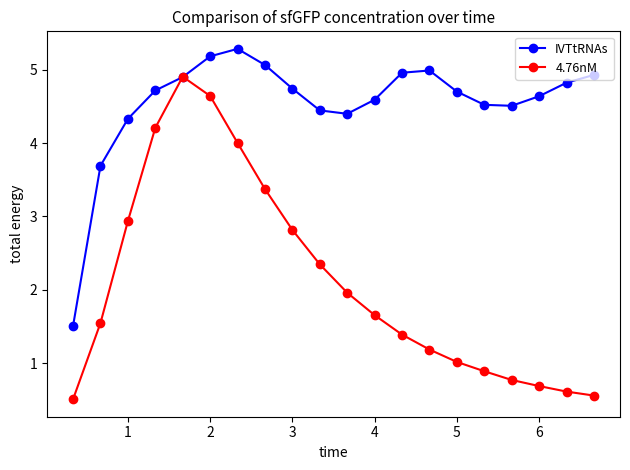

What are all the series names shown in the legend?

IVTtRNAs, 4.76nM